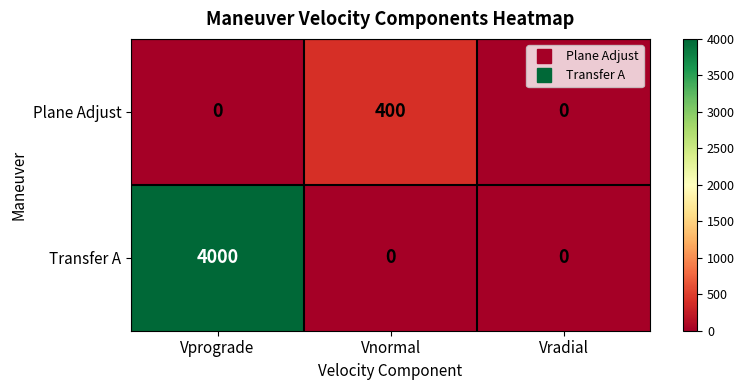

At how many categories does at least one series exceed 3325?

1